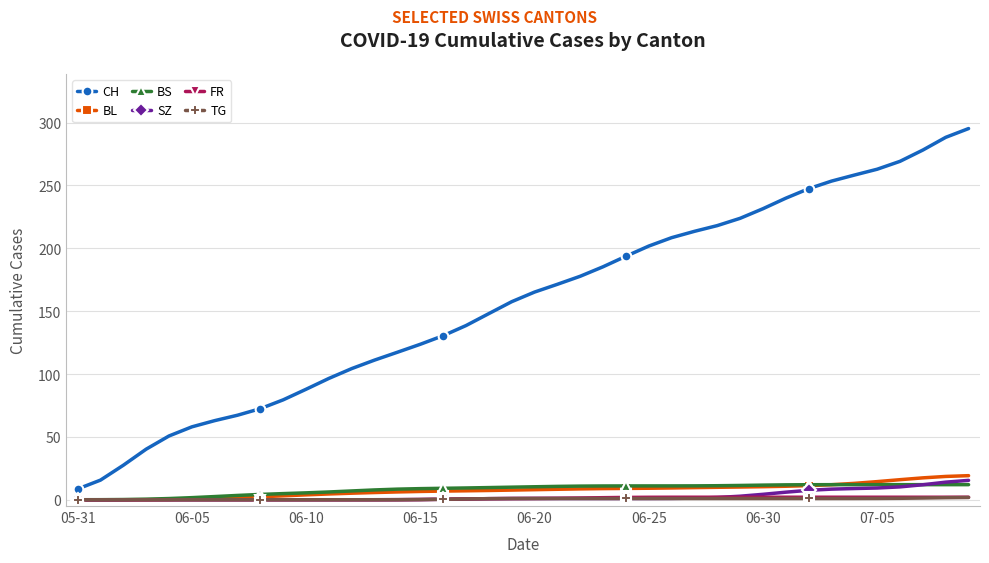

True or false: CH and BL intersect in this chart.

False